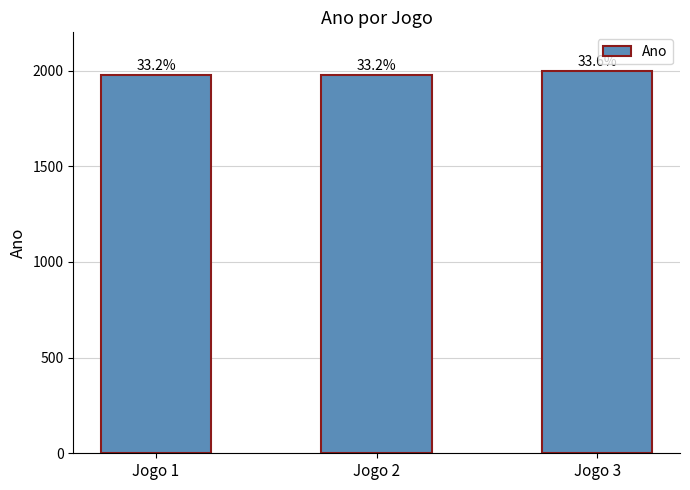

What is the greatest value displayed?

1997